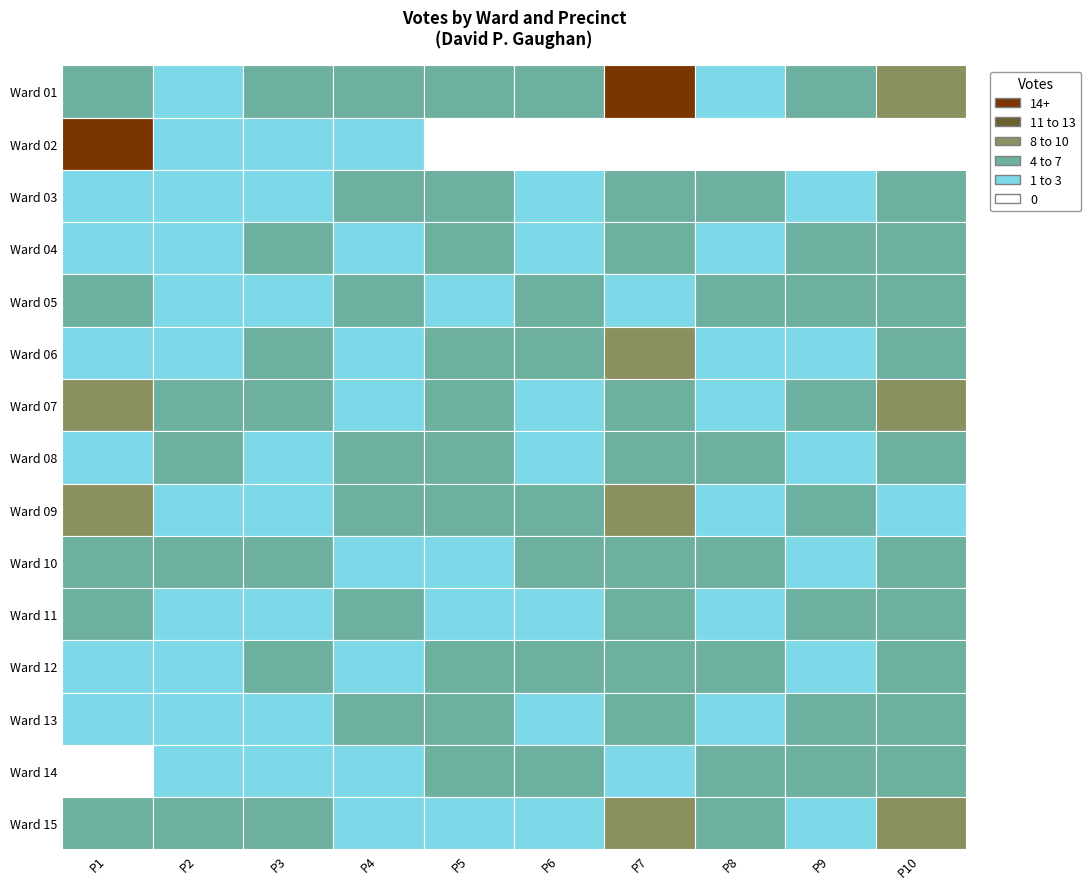

Where does the 8 series first go above 3?

2